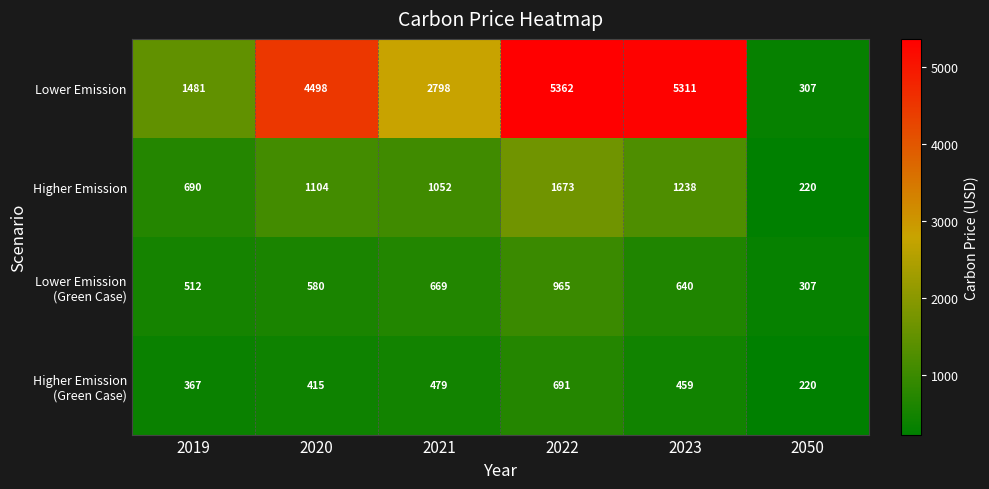

What is the sum of all Lower Emission values?

19757